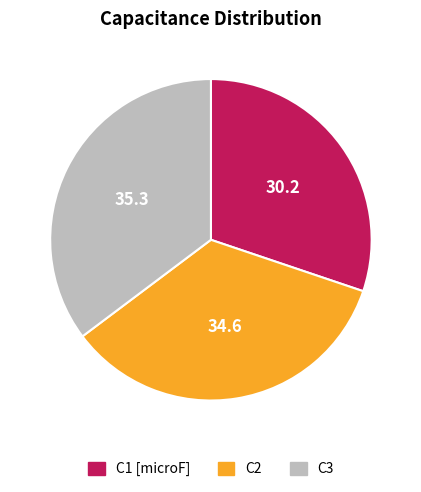

Between C3 and C1 [microF], which is larger?

C3